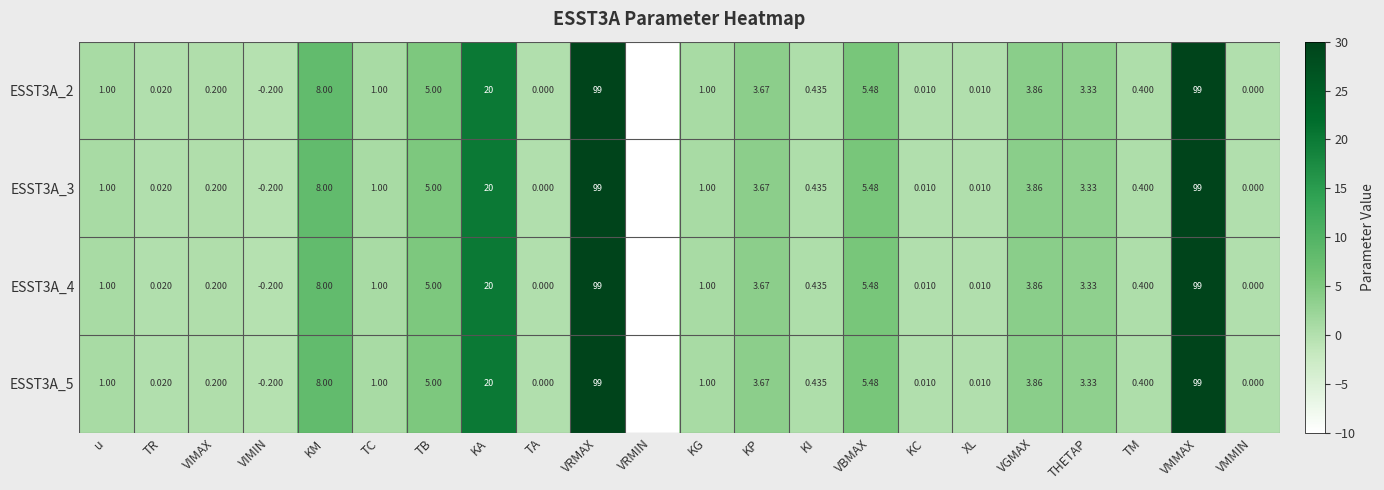

What is the total value across all series at THETAP?

13.3